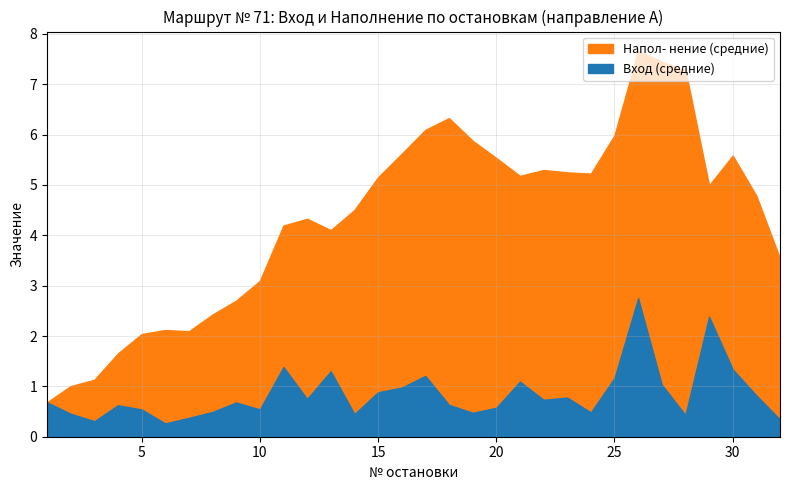

True or false: Вход (средние) has more than 1 interior local peaks.

True